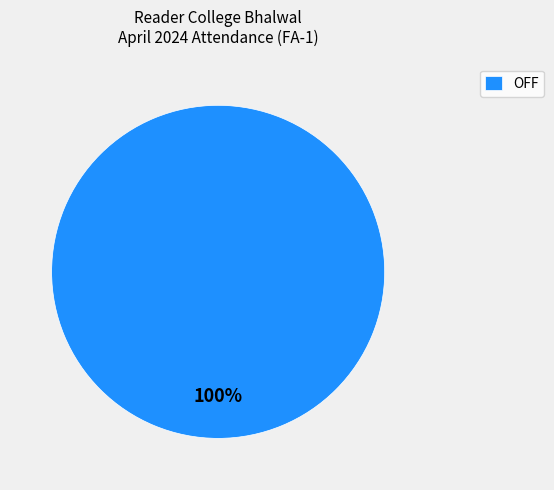

Which category accounts for the majority?

OFF